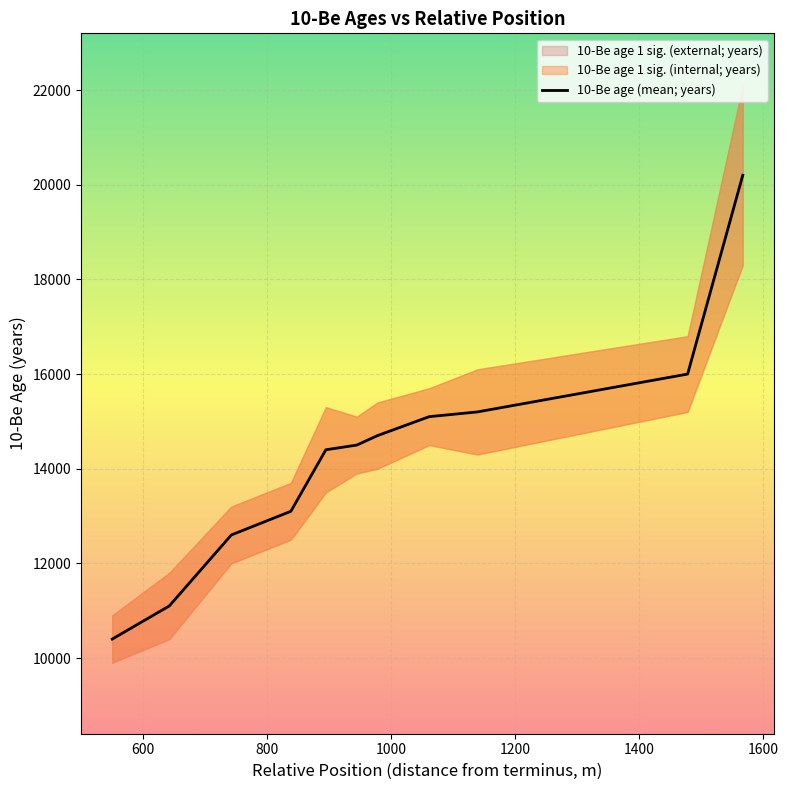

What is the minimum value for 10-Be age (mean; years)?

10400